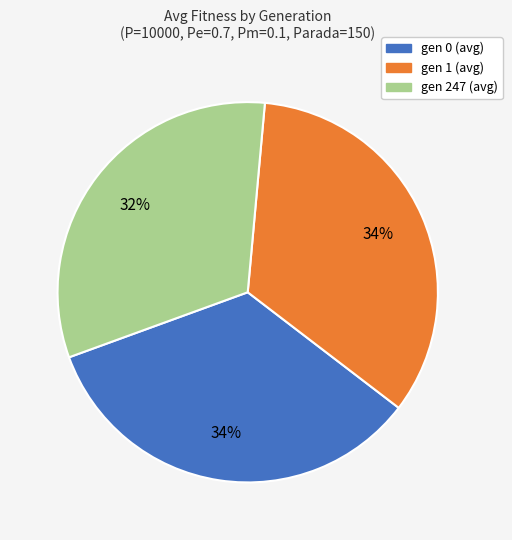

True or false: gen 0 (avg) accounts for 24% of the total.

False